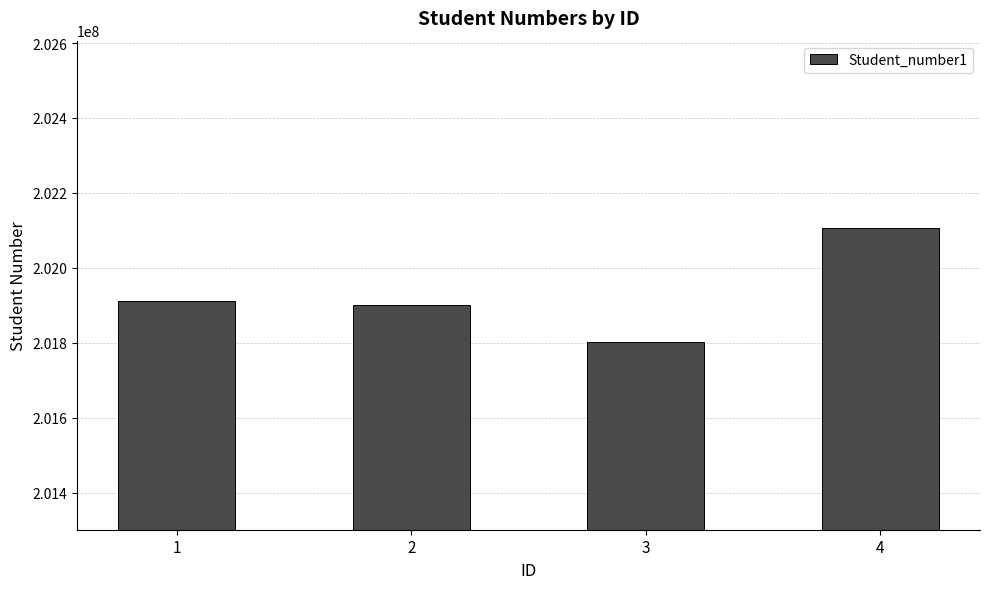

What is the ratio of the value at 1 to the value at 3?

1.0